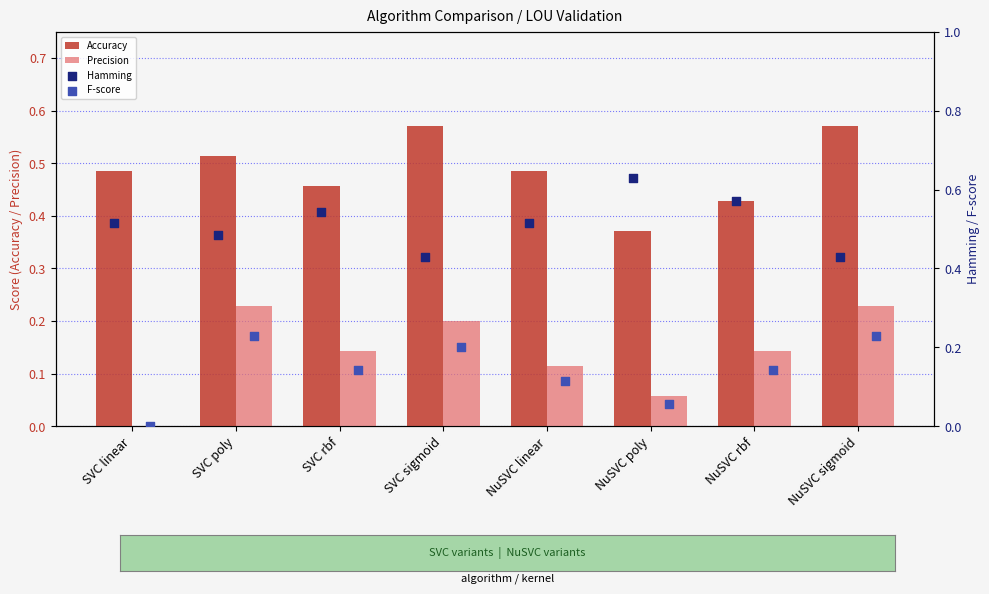

How many data points in Precision are above 0?

7